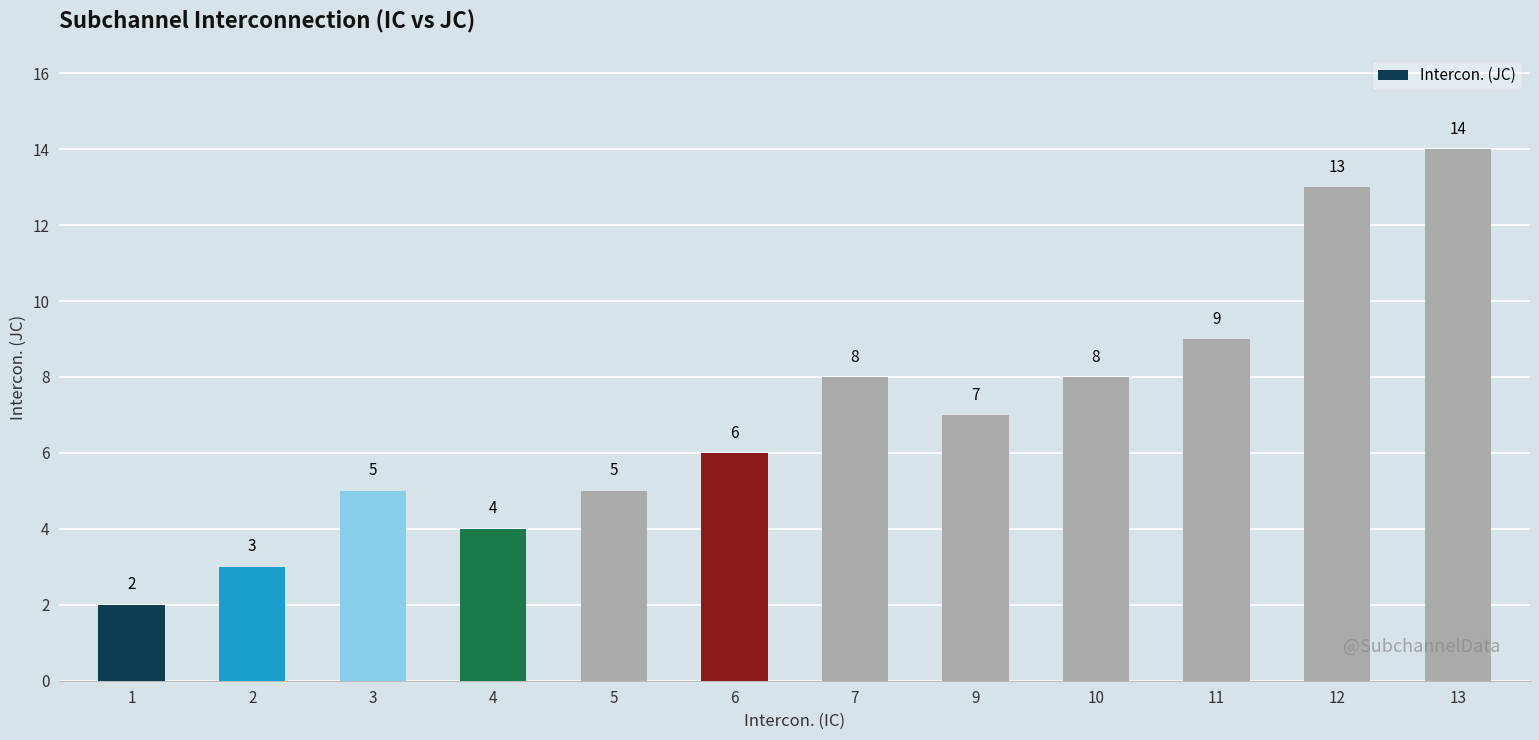

What is the greatest value displayed?

14